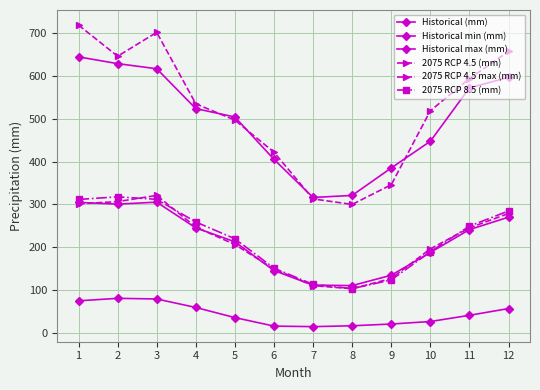

What is the minimum value shown in the chart?

15.0